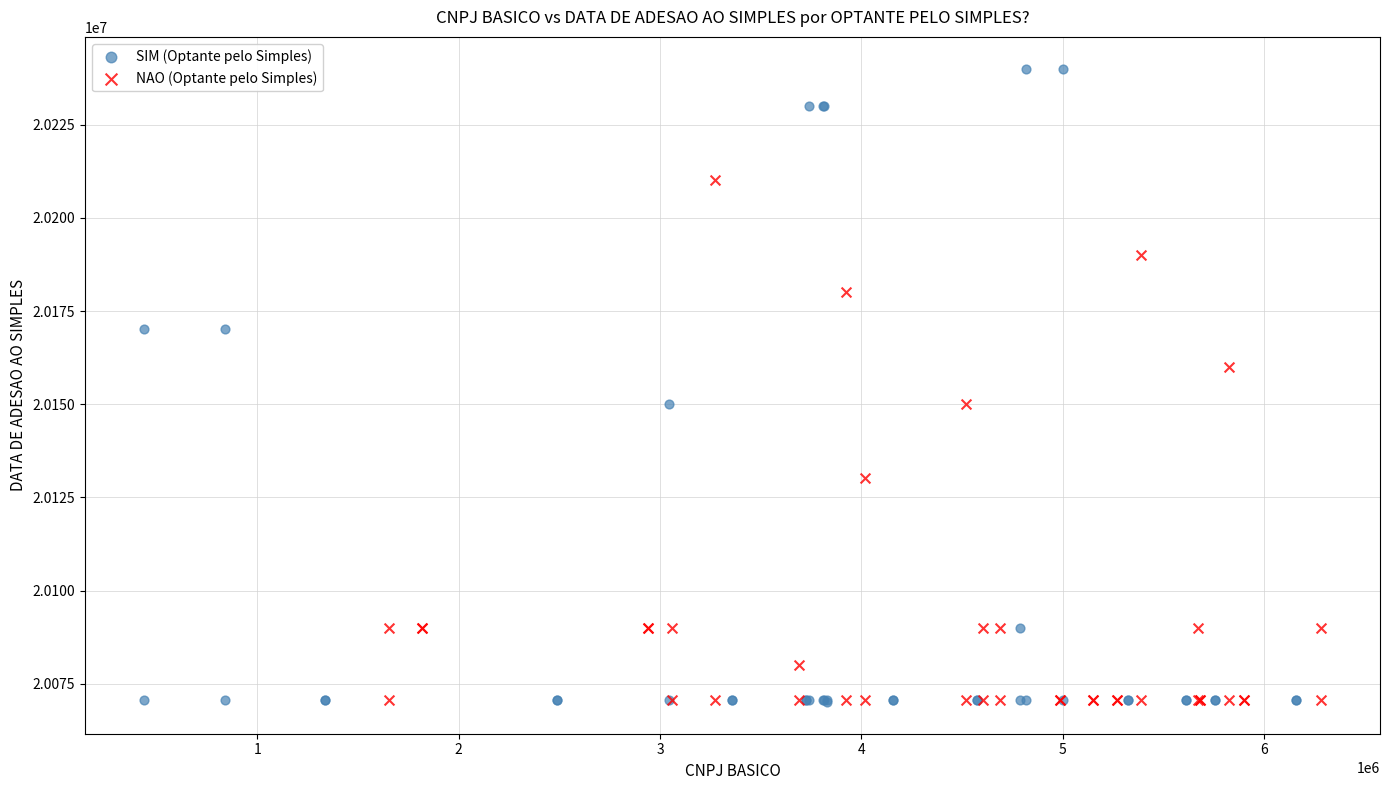

Which series has the largest Y range (max minus min)?

SIM (Optante pelo Simples)